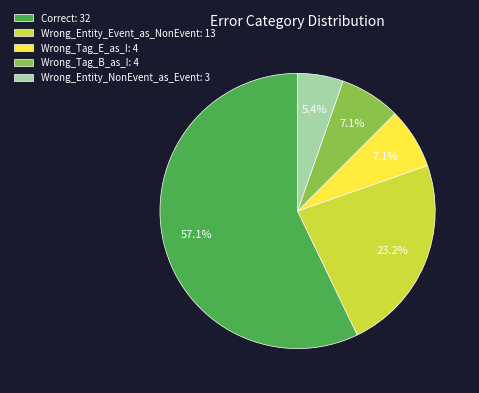

To the nearest percent, what is the difference between the largest and smallest slice percentages?

52%